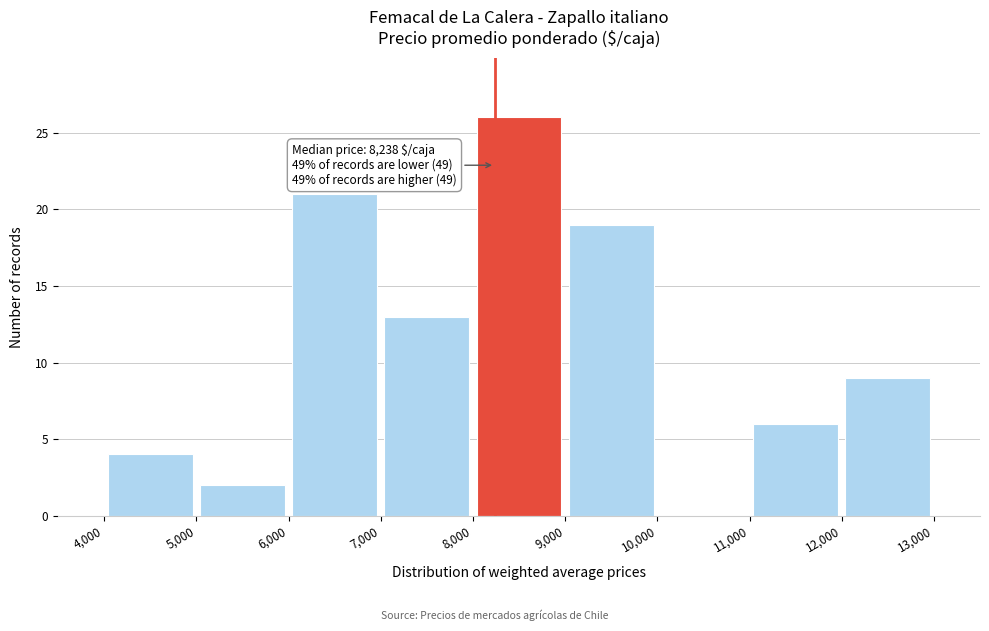

Over which range of the x-axis is the bar tallest?

8,000 to 9,000